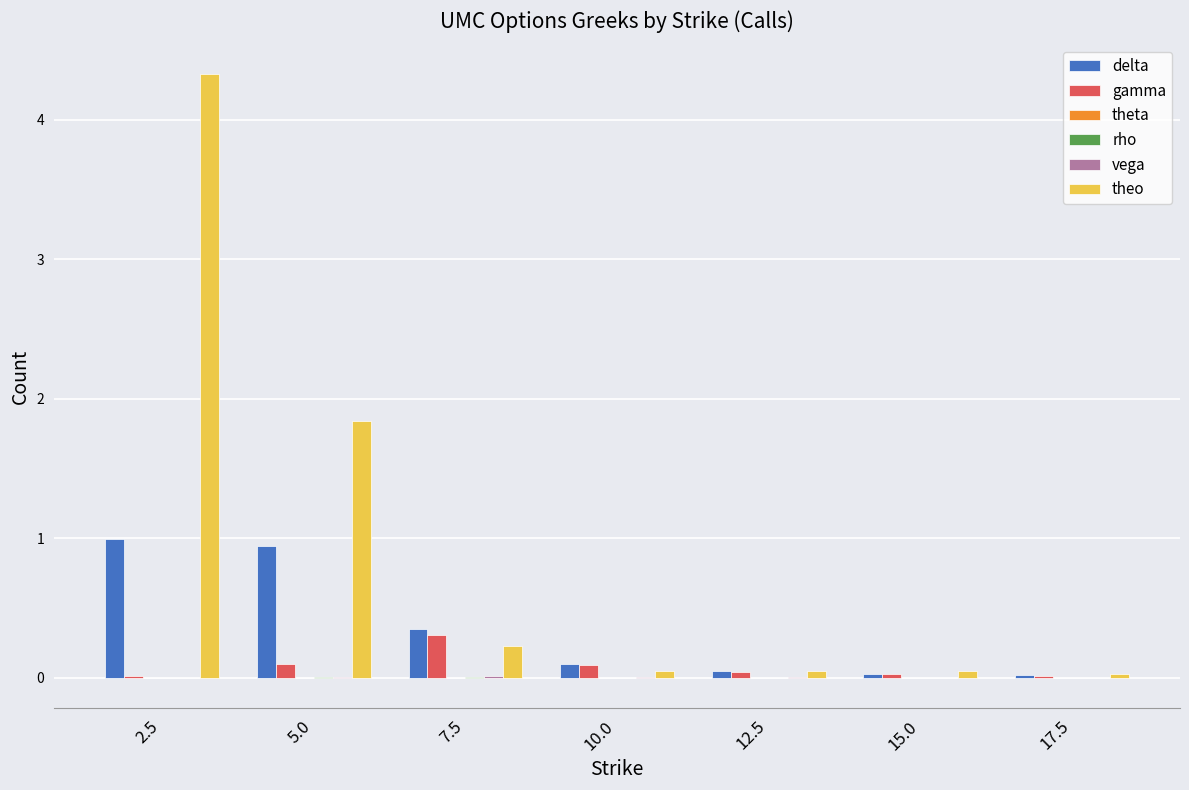

Which series changed the most between 2.5 and 5.0?

theo